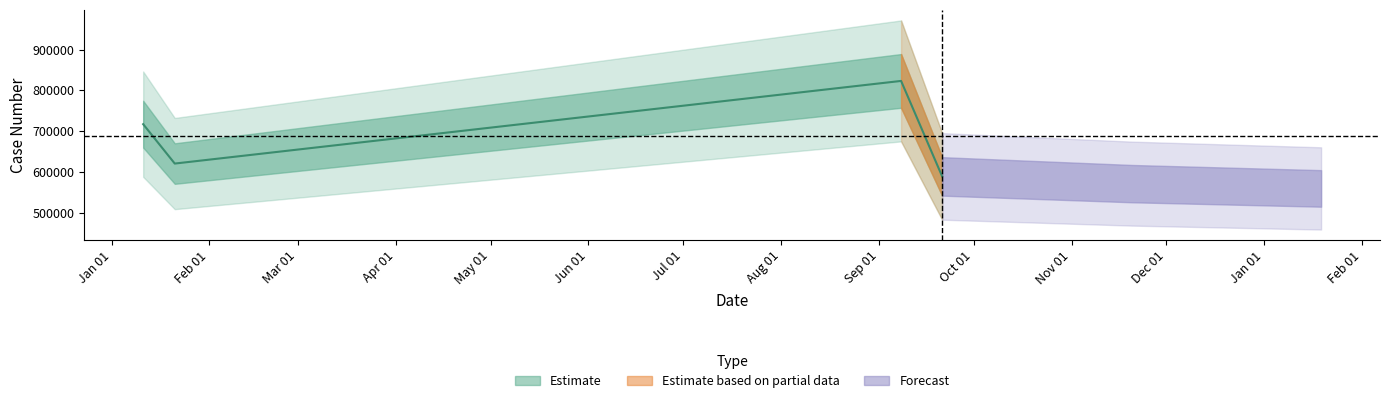

What is the label of the 3rd point from the left?

2017-09-08